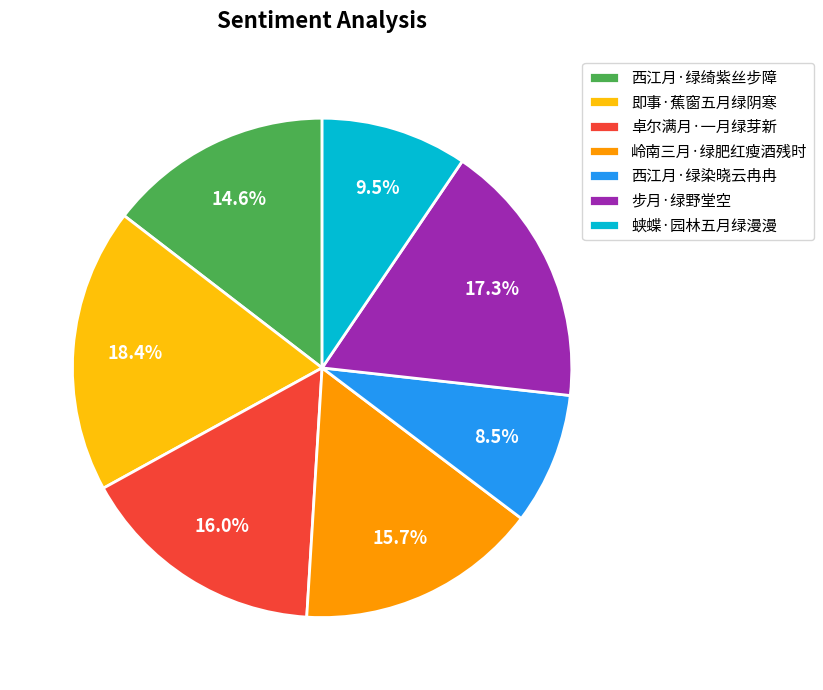

Which slice is the smallest?

西江月·绿染晓云冉冉